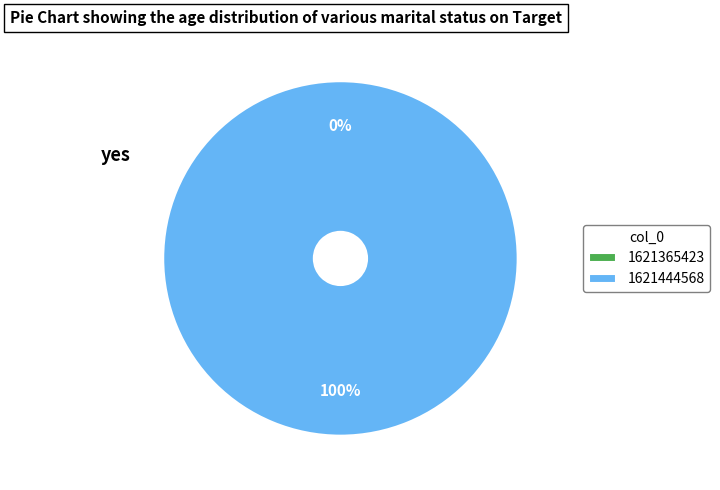

Count the number of slices in the pie.

2